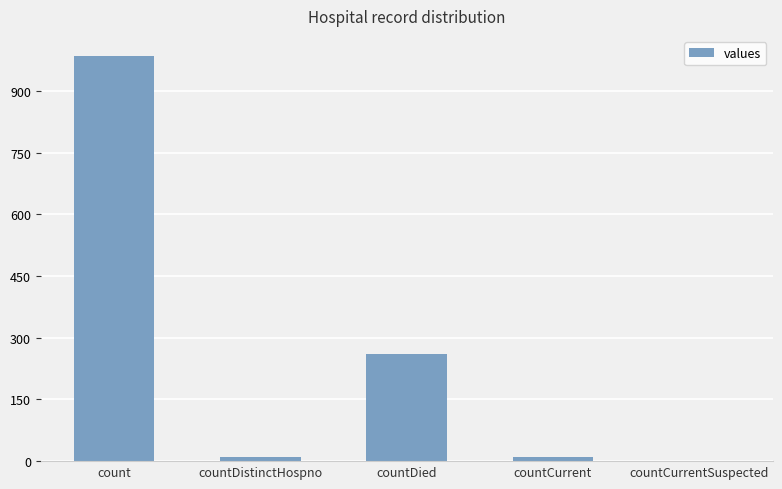

At which category does the chart reach its peak across all series?

count